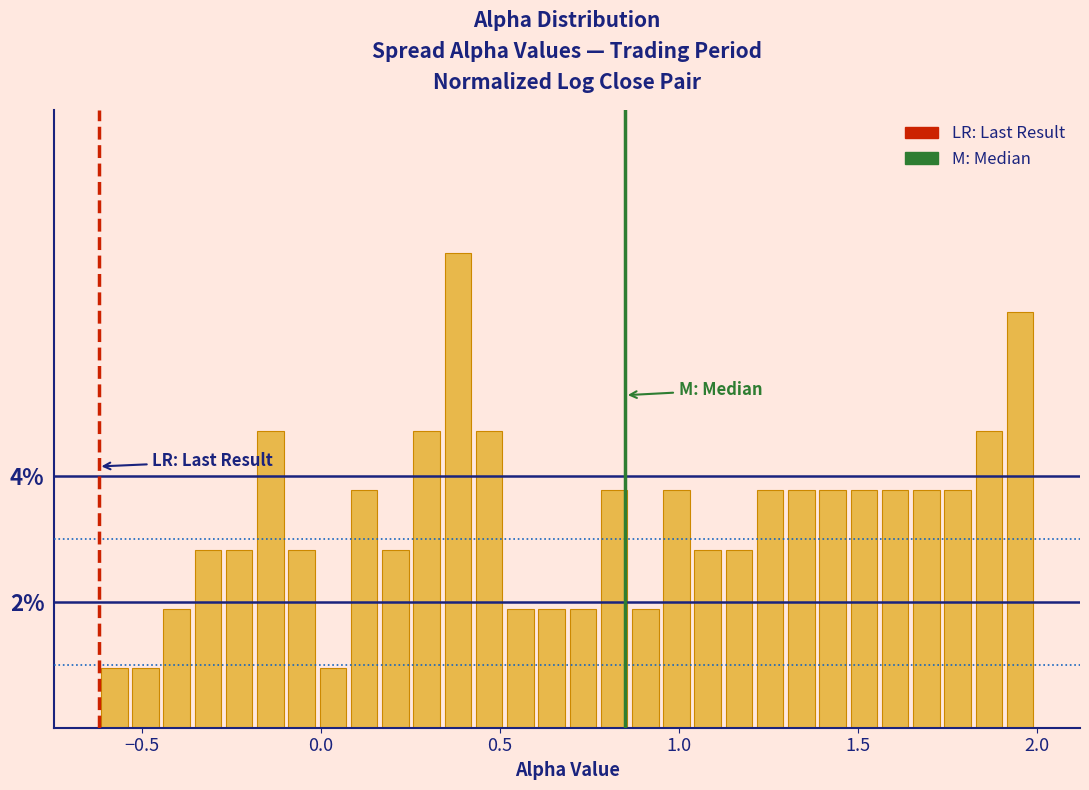

Read against the x-axis, roughly where is the centre of the tallest bar?

0.40